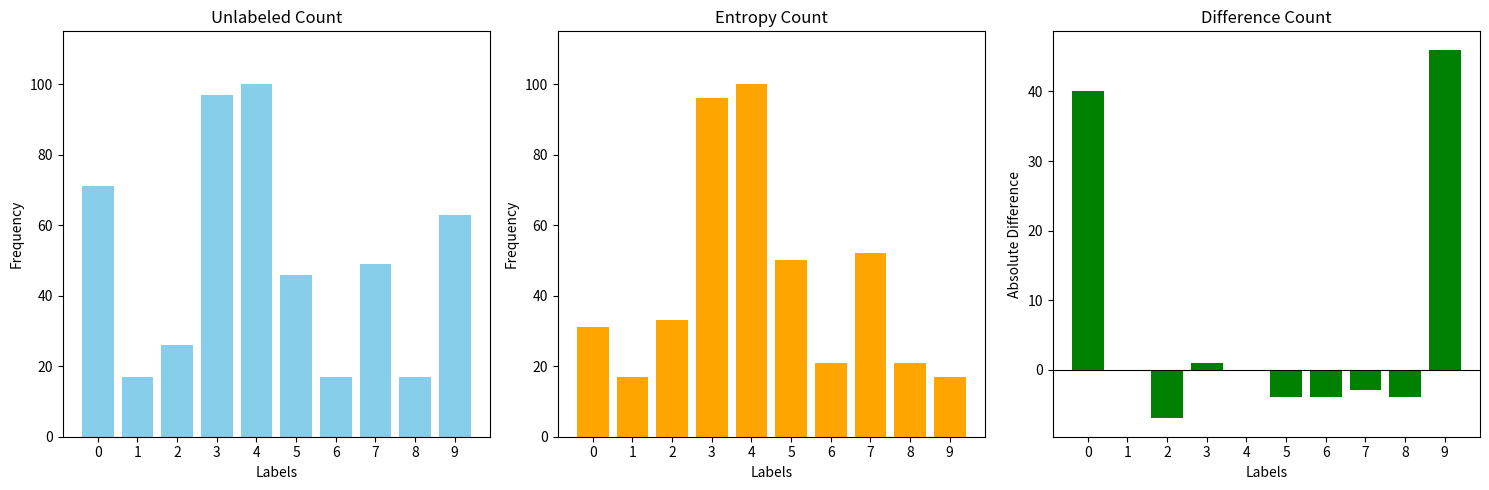

Which has a higher value, 2 or 6?

2